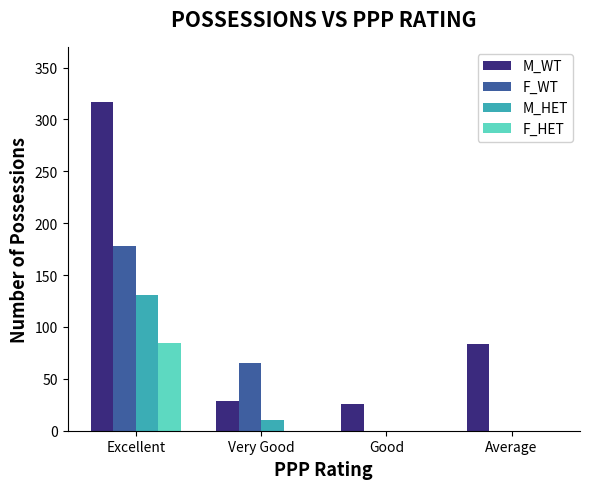

What is the highest value of the F_WT series?

178